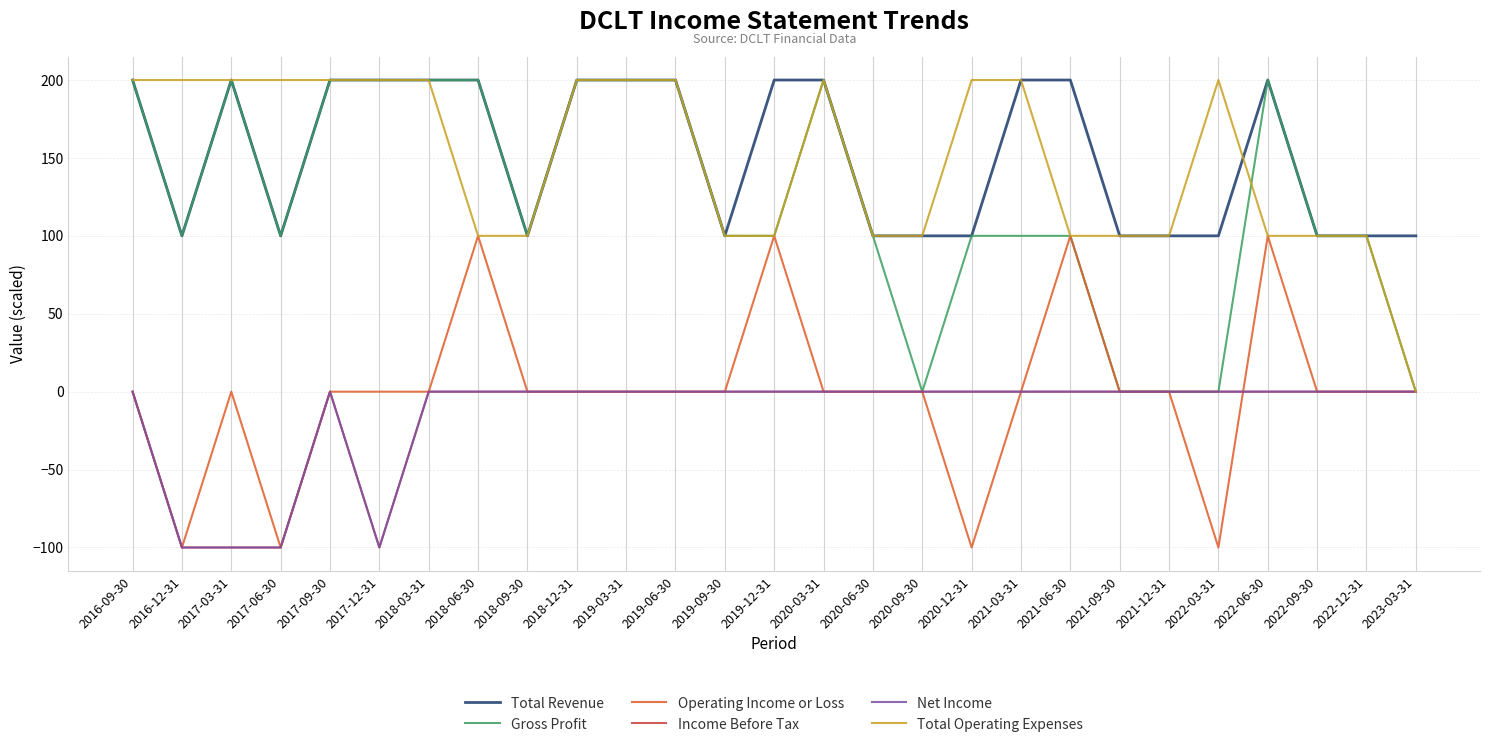

Does the chart have visible grid lines?

Yes